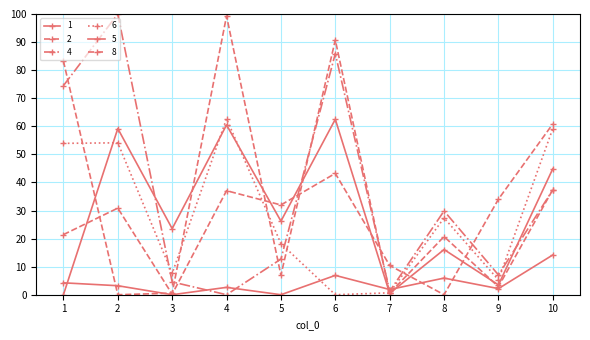

Between 3 and 6, which series saw the biggest shift?

2